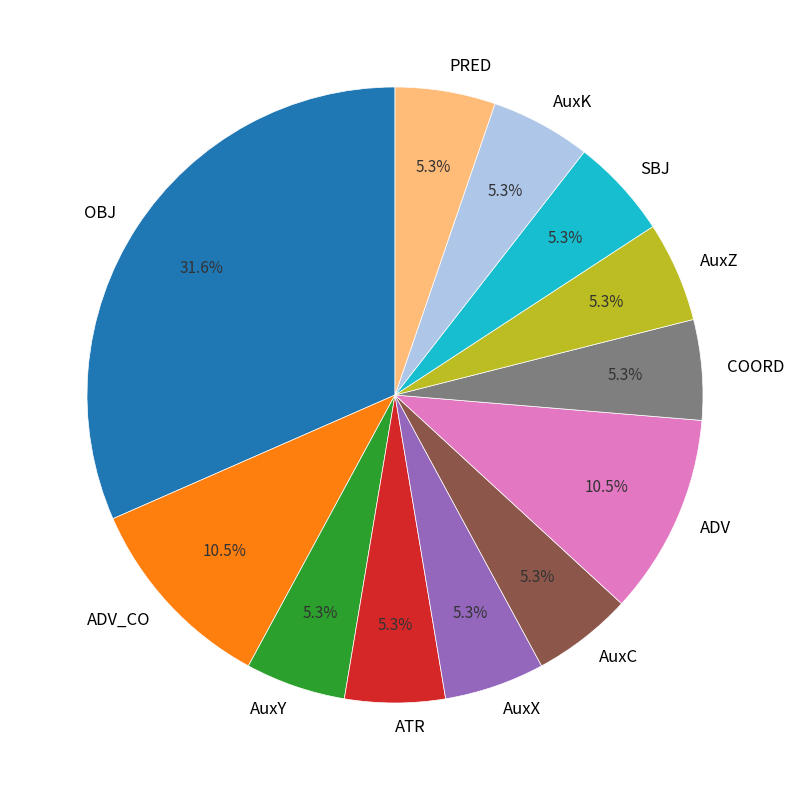

How many segments does this pie chart have?

12